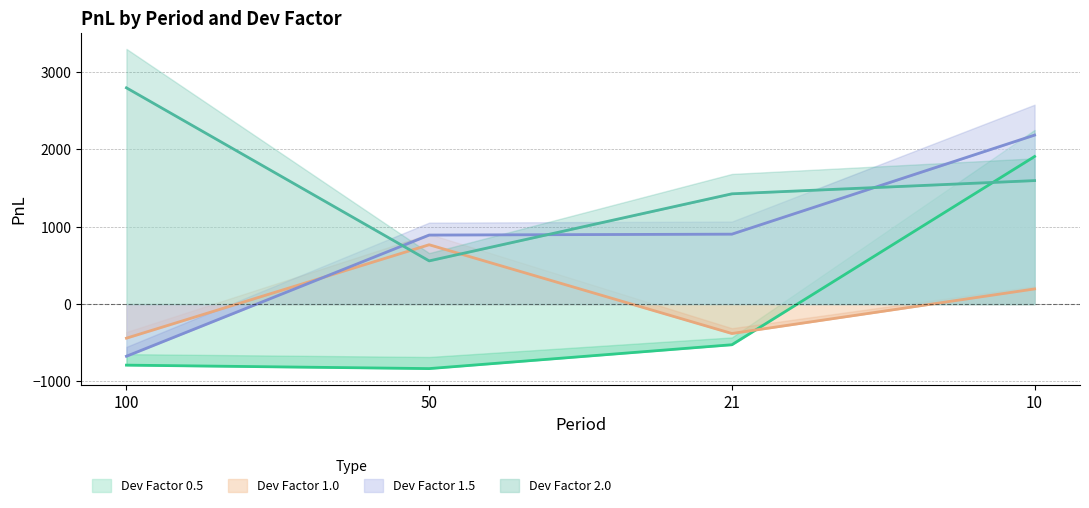

True or false: devfactor_2.0 has a value of 878.1 at 10.

False